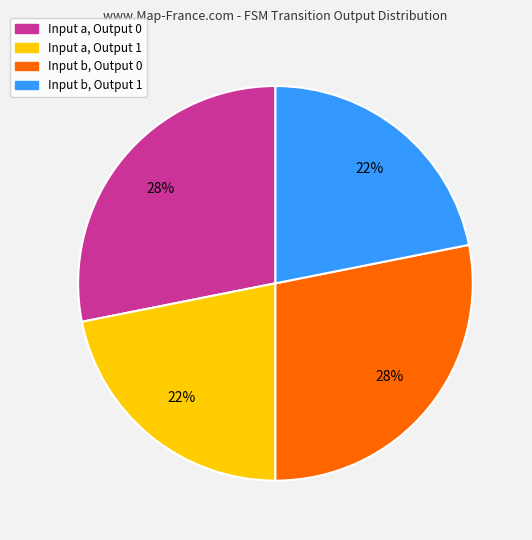

How many segments does this pie chart have?

4